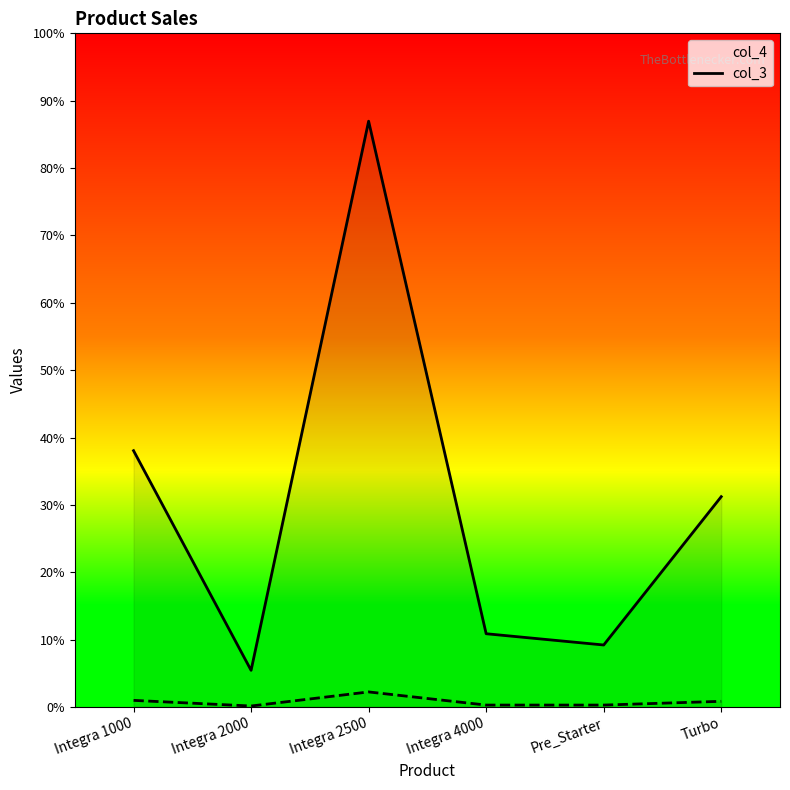

What position from the right is Integra 1000?

6